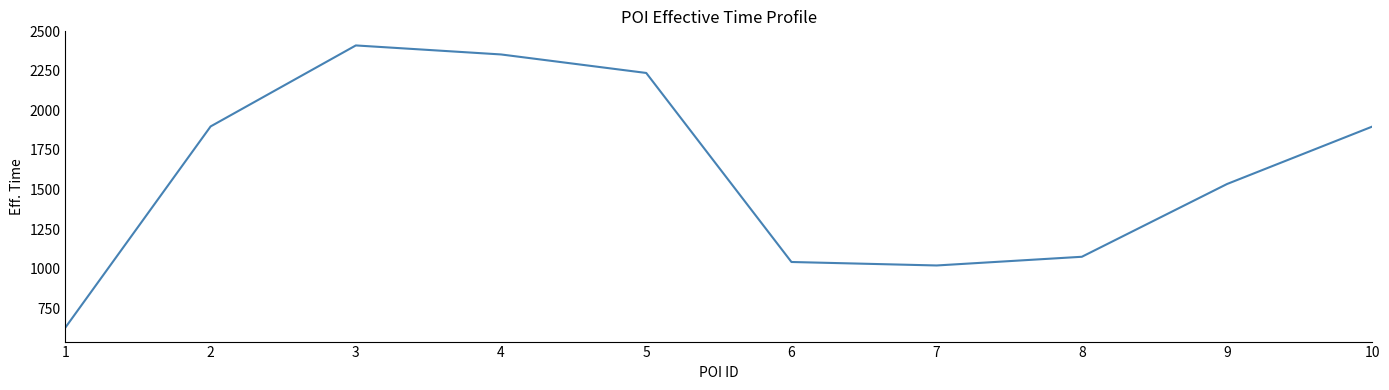

What is the average value?

1610